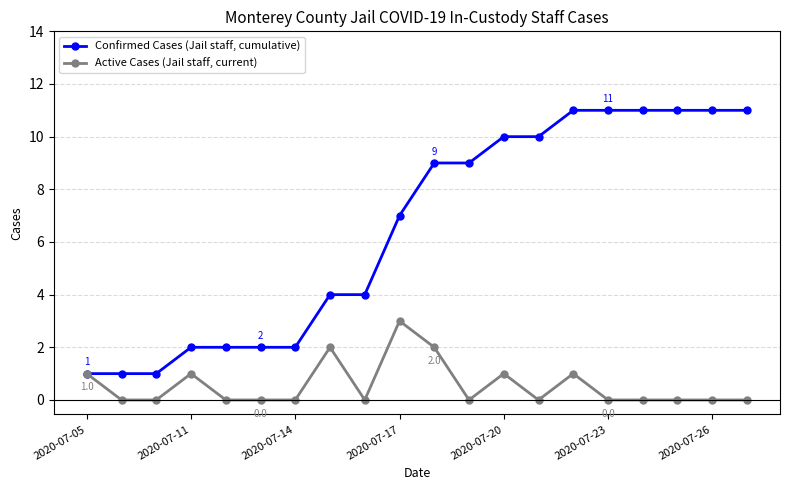

Which series has the largest range (max minus min)?

Confirmed Cases (Jail staff, cumulative)